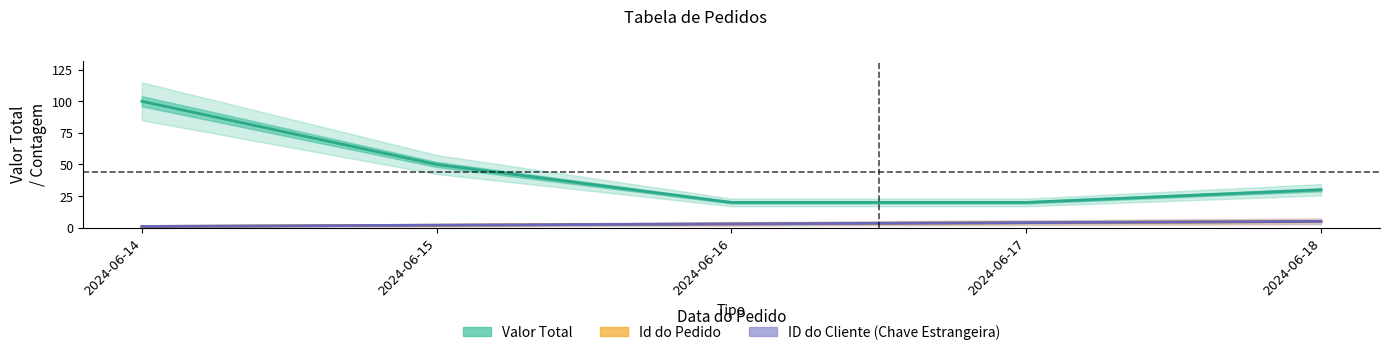

Does the chart have visible grid lines?

No